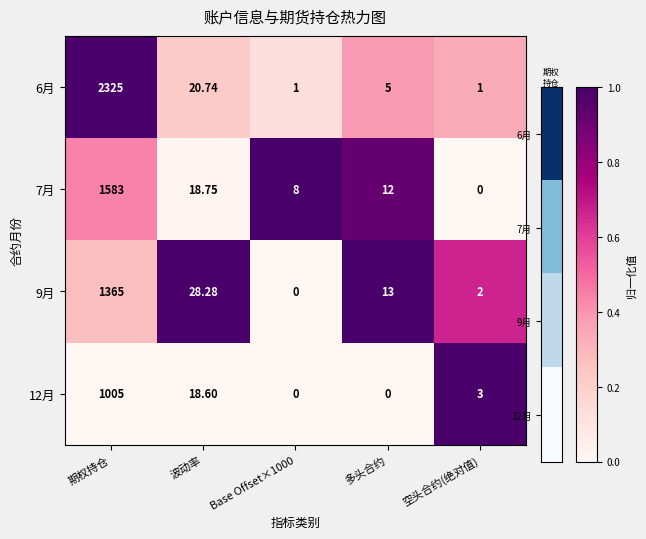

At which category is the sum across all series the highest?

期权持仓